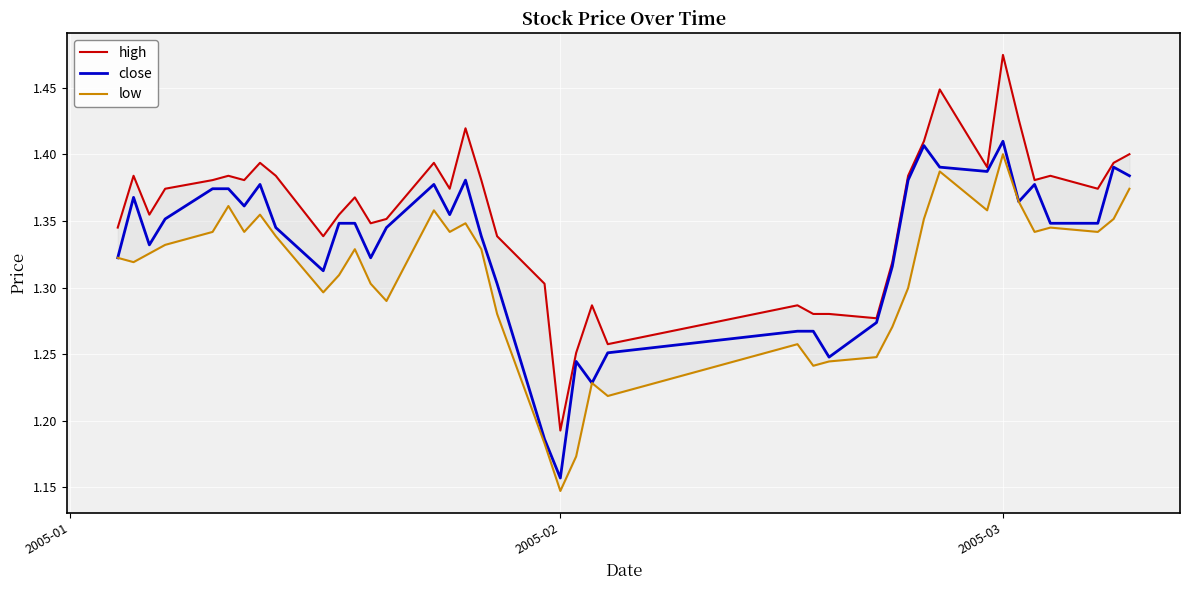

Rank the series by their maximum value, from lowest to highest.

low, close, high